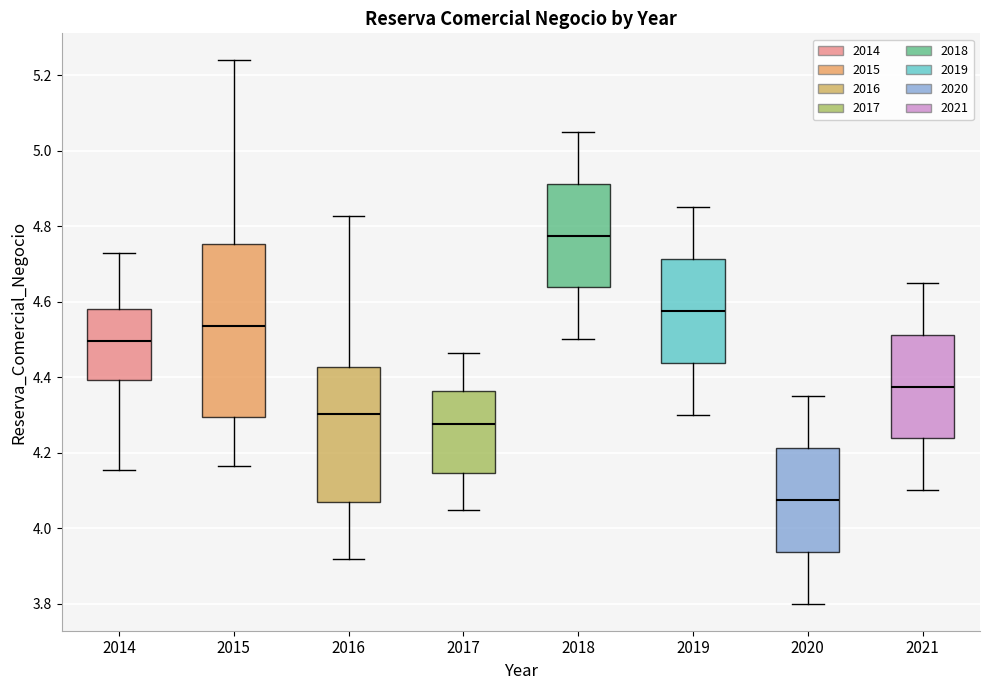

Where does the upper whisker of the box at x = 2016 end on the y-axis? The values are not printed on the chart, so give them approximately, as read against the axis.

4.82